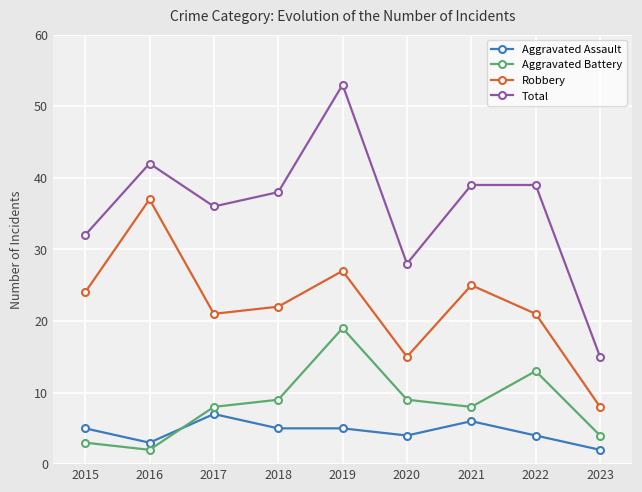

How many lines are shown in the chart?

4